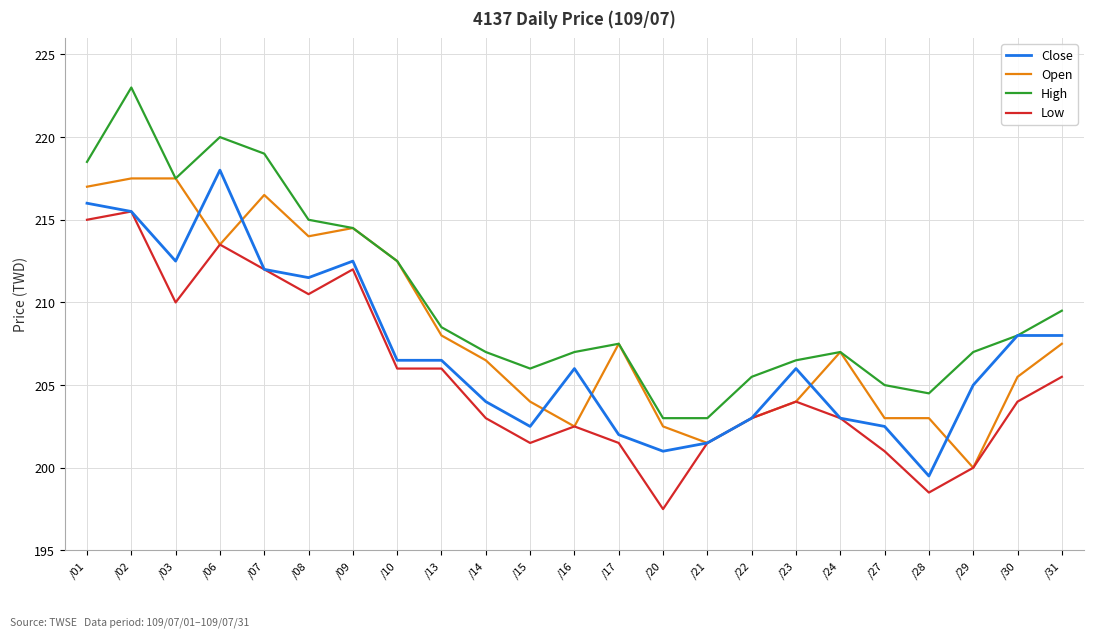

What is the average value of the High series?

210.2